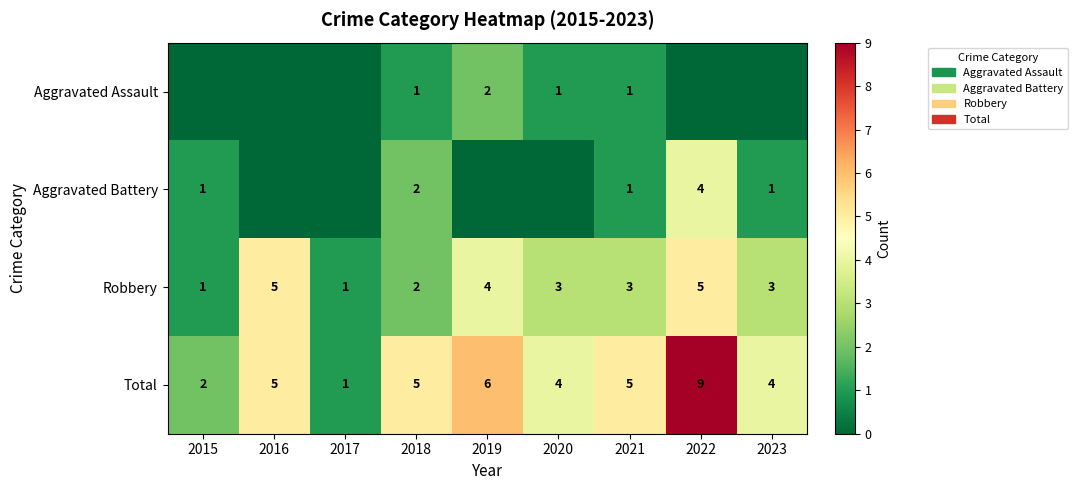

The value of Aggravated Battery at 2018 is 1. True or false?

False